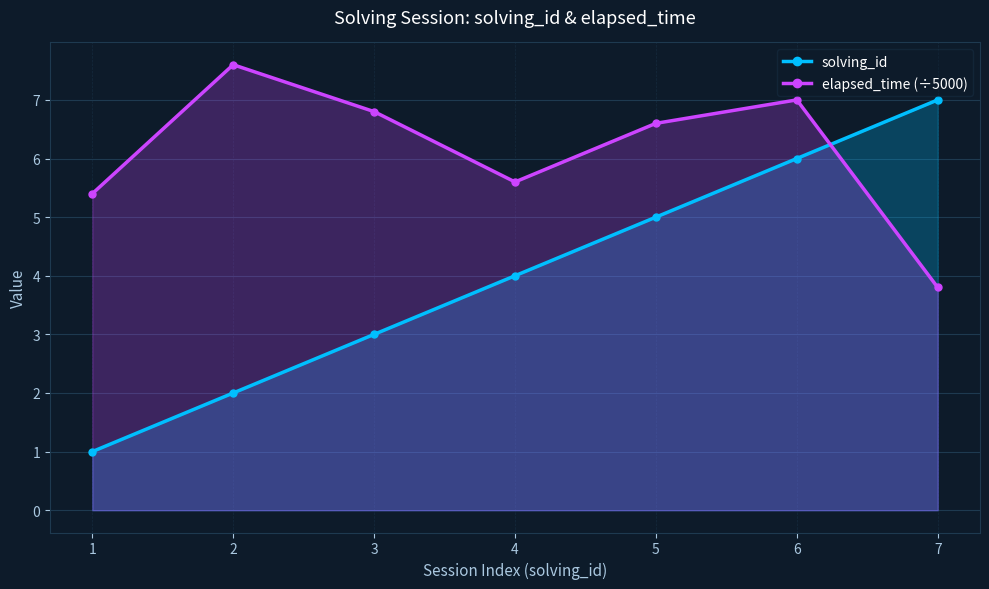

What is the difference between the maximum and minimum values in the elapsed_time (÷5000) series?

3.8